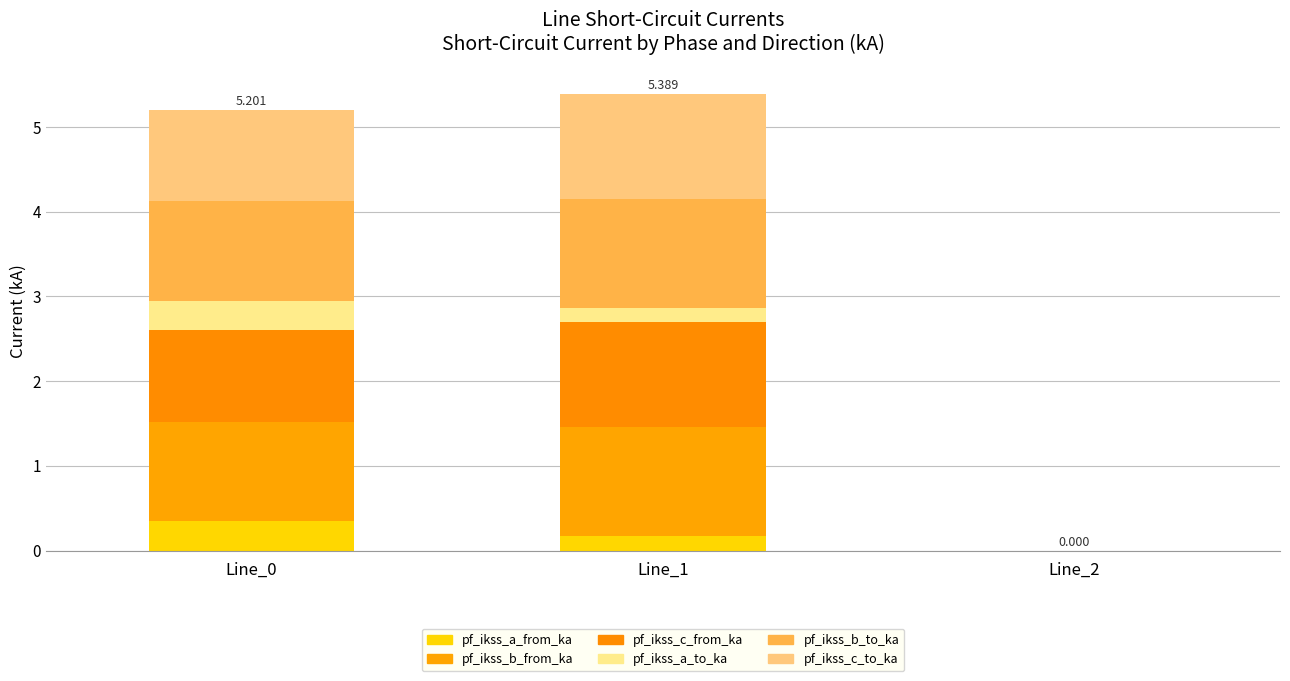

How many data points does each series have?

3